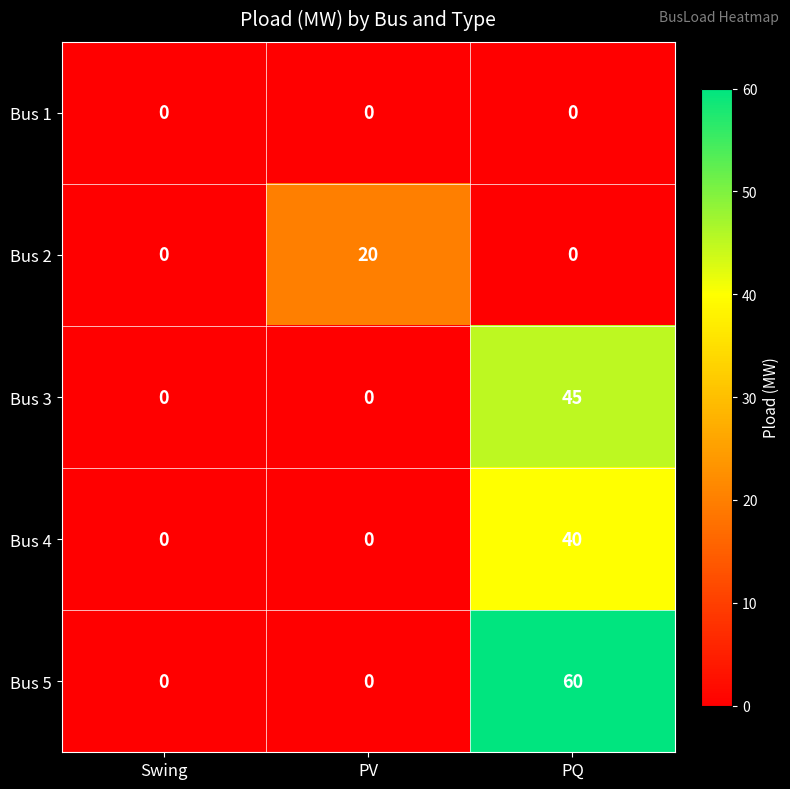

How many values in the Bus 2 series exceed 0?

1